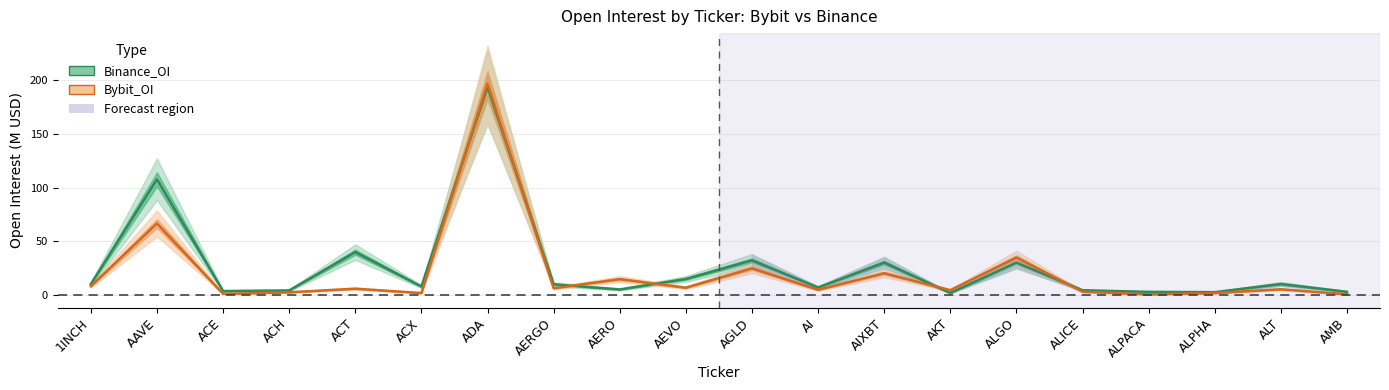

At which label does Bybit_OI first exceed 6?

1INCH